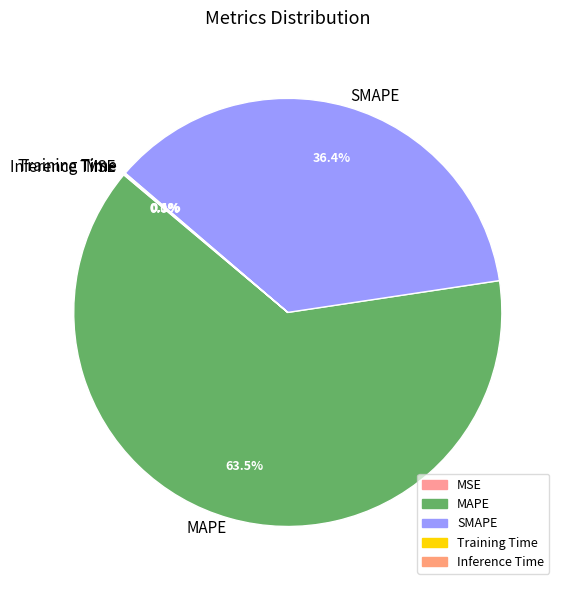

What is the ratio of the value at SMAPE to the value at MAPE?

0.6